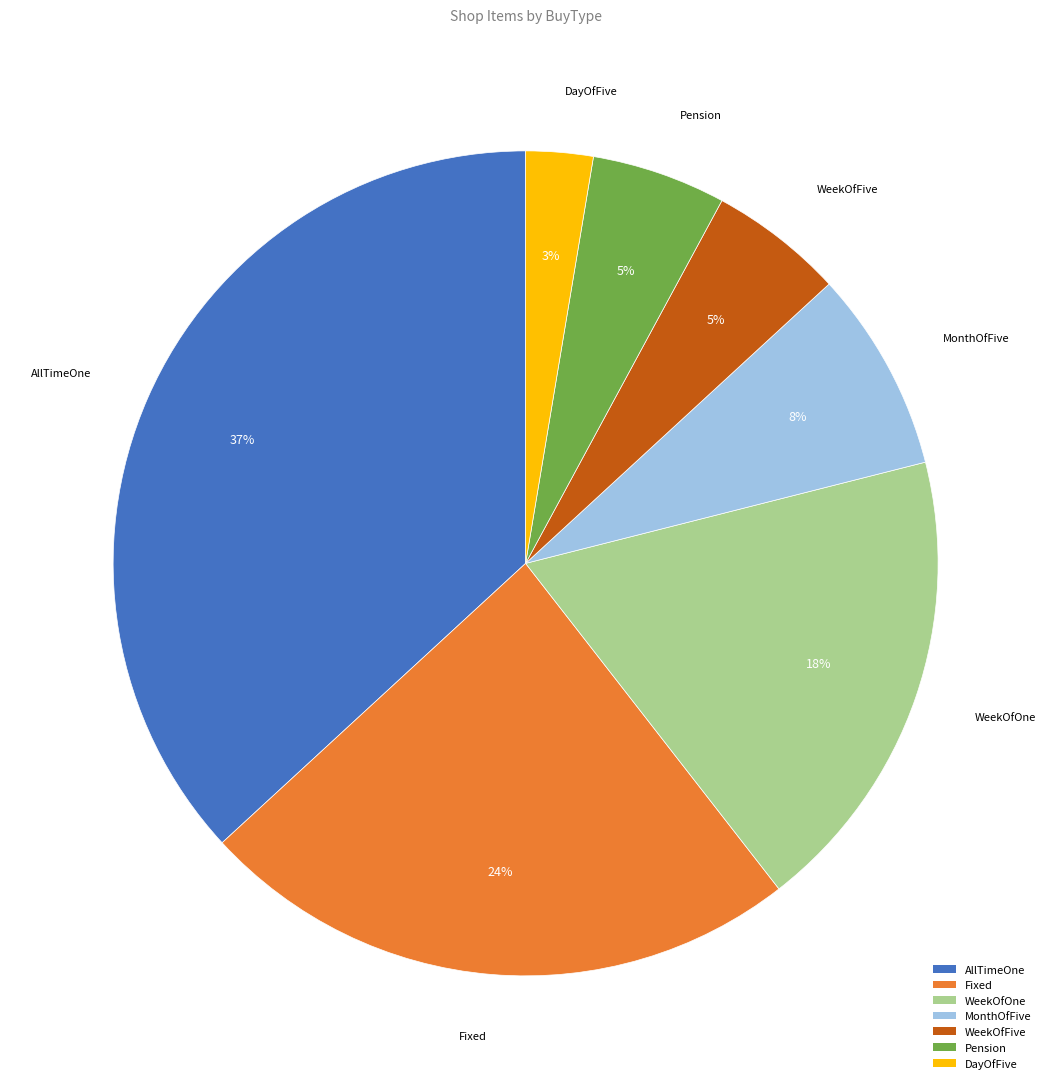

Is the sum of MonthOfFive and AllTimeOne greater than half?

No